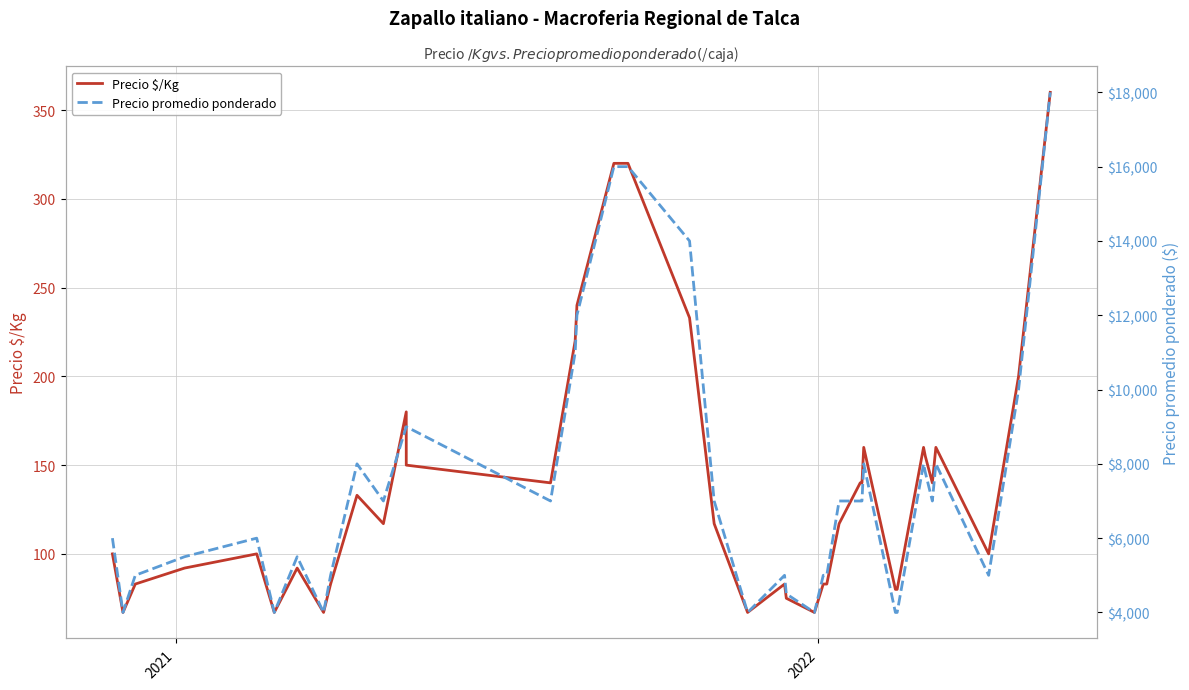

True or false: Precio $/Kg and Precio promedio ponderado cross at least once.

False